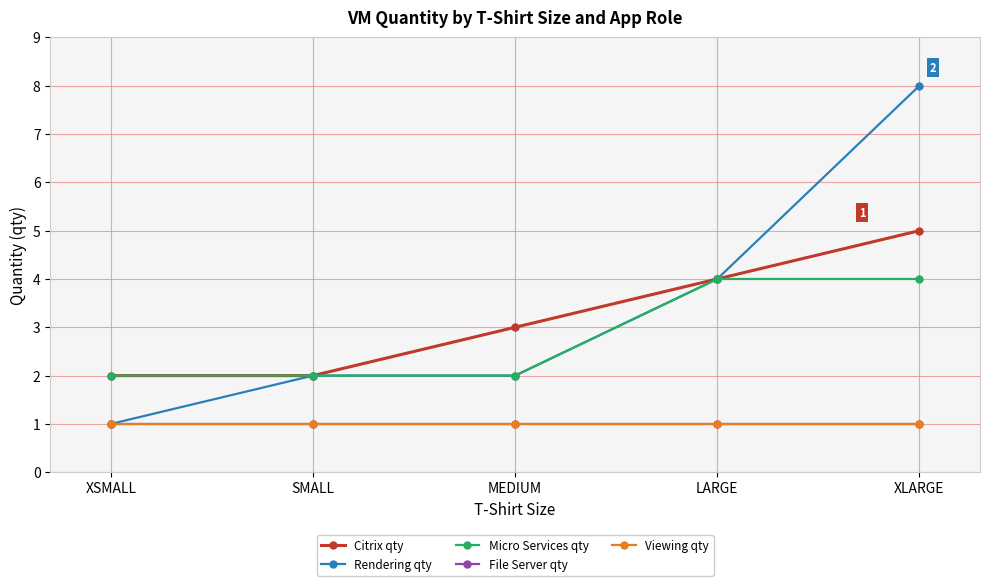

Which series has the largest total across all categories?

Rendering qty